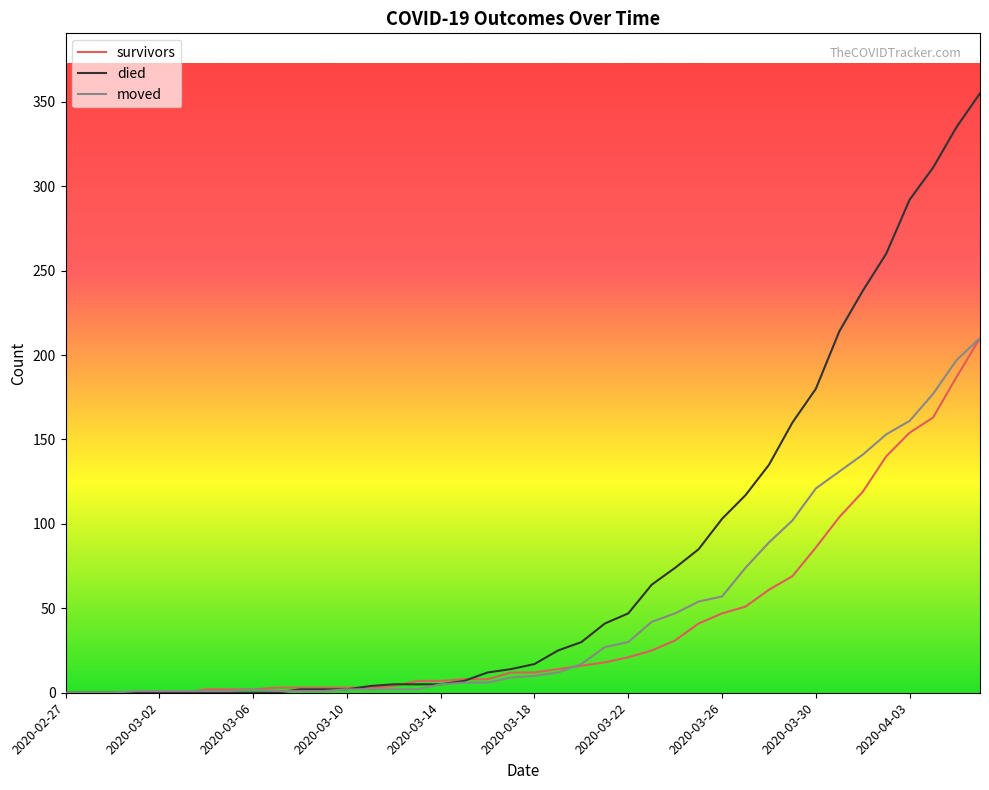

What are all the series names shown in the legend?

survivors, died, moved